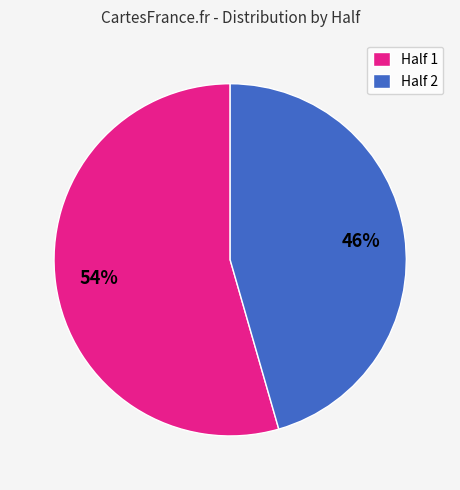

True or false: Half 1 accounts for 54% of the total.

True